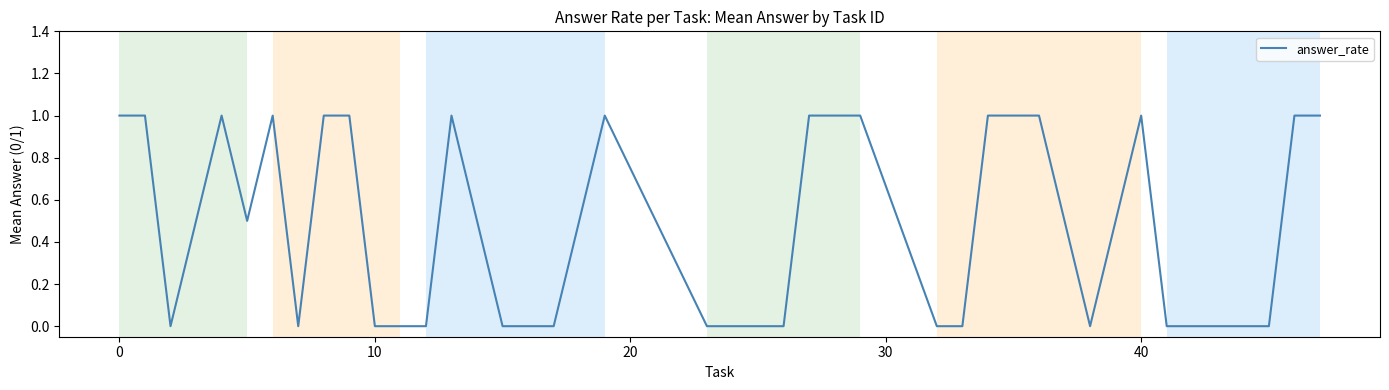

What is the maximum value shown in the chart?

1.0